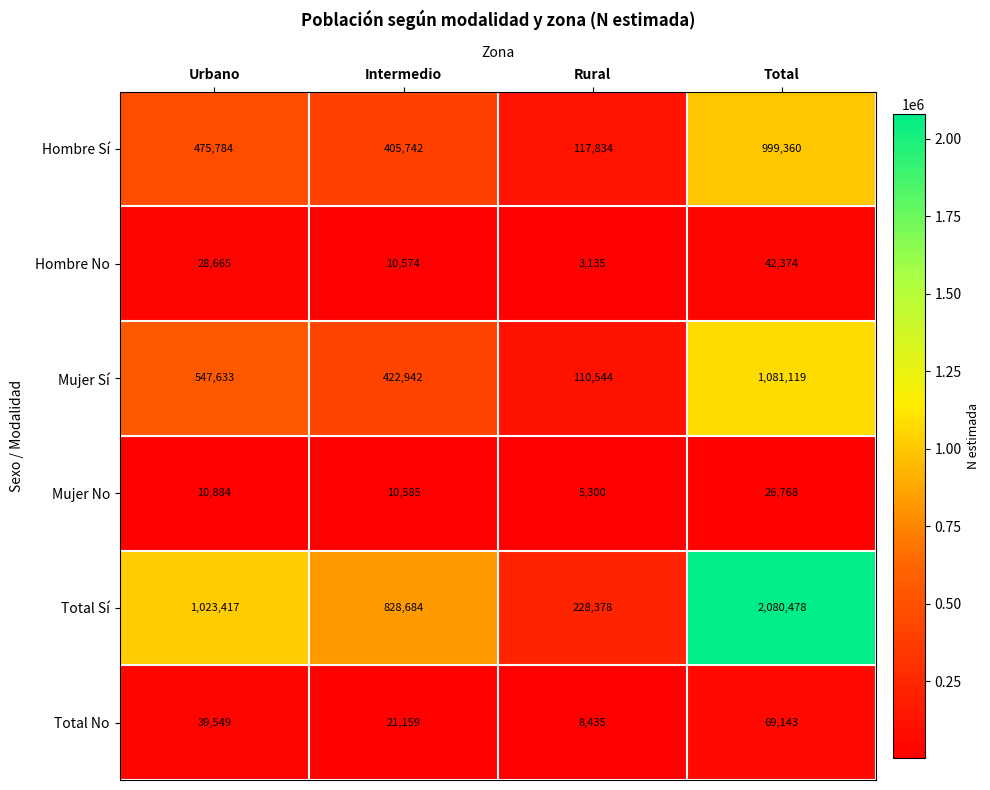

What is the difference between the second highest and minimum values in the Mujer Sí series?

437089